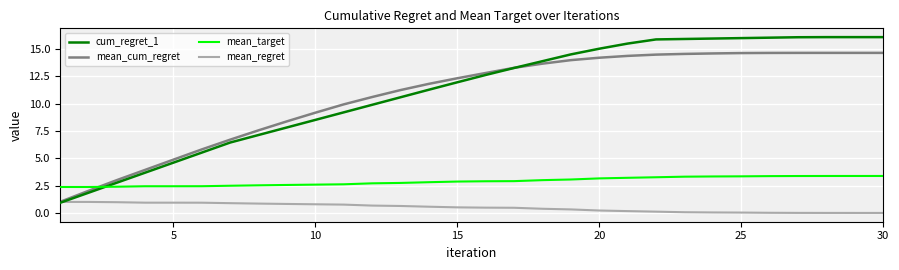

What is the minimum value for mean_target?

2.4